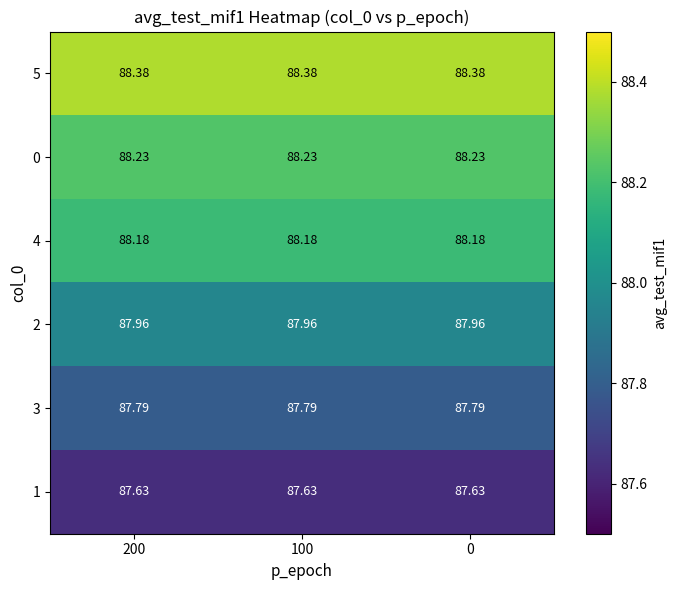

How many categories are shown in the chart?

3